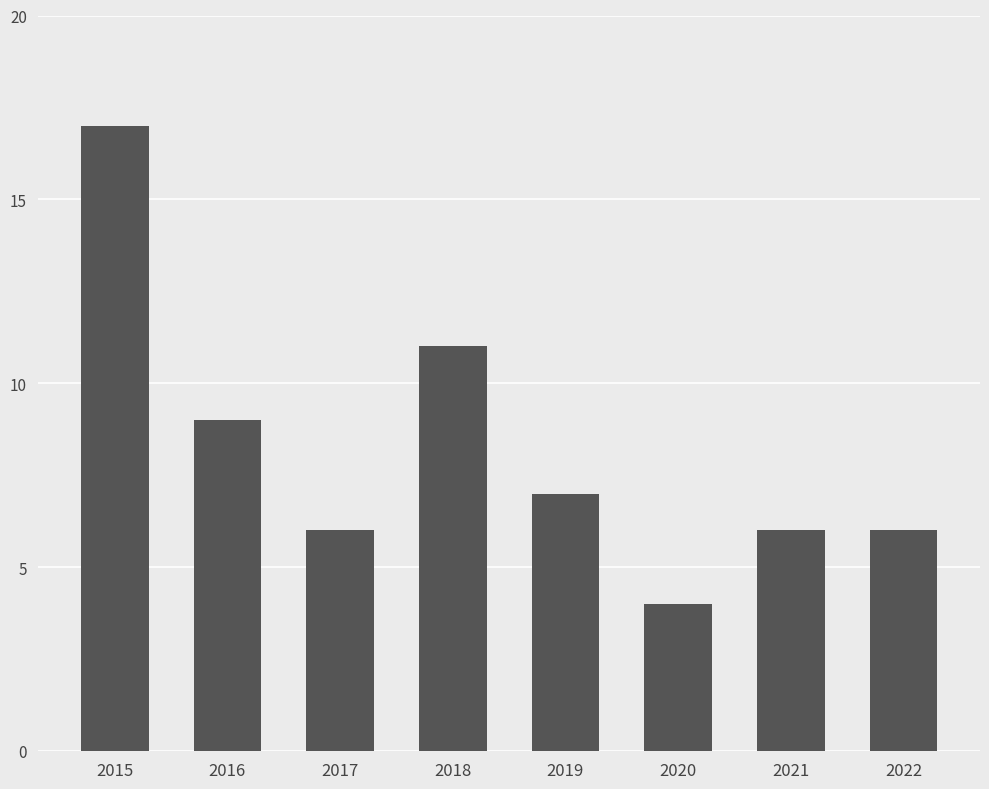

Reading left to right, list all the values displayed in this chart.

2015=17	2016=9	2017=6	2018=11	2019=7	2020=4	2021=6	2022=6